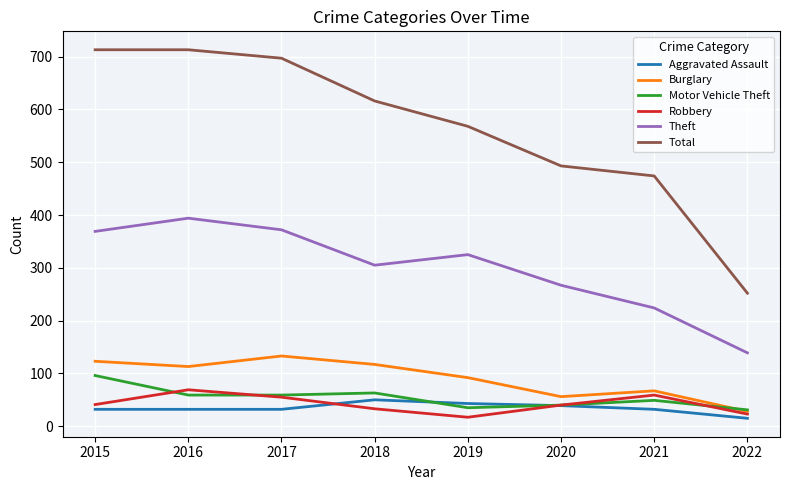

At which label does Motor Vehicle Theft first exceed 59?

2015